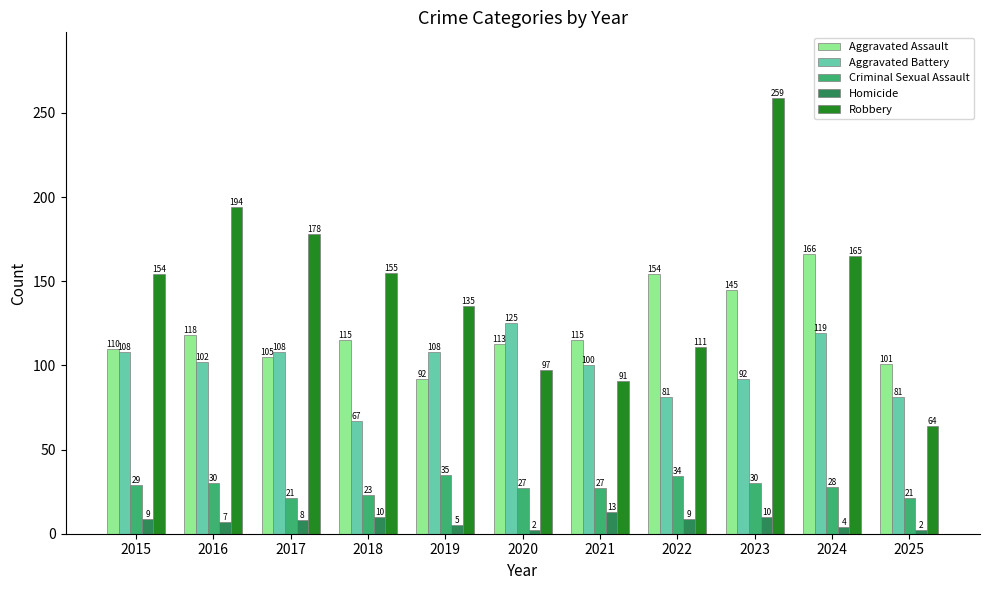

How many bars are there in total?

55